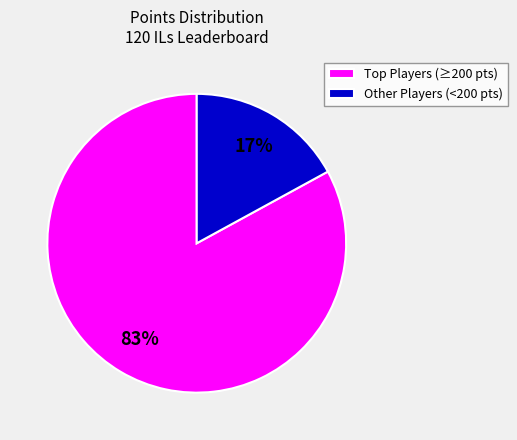

True or false: Other Players (<200 pts) accounts for 10% of the total.

False